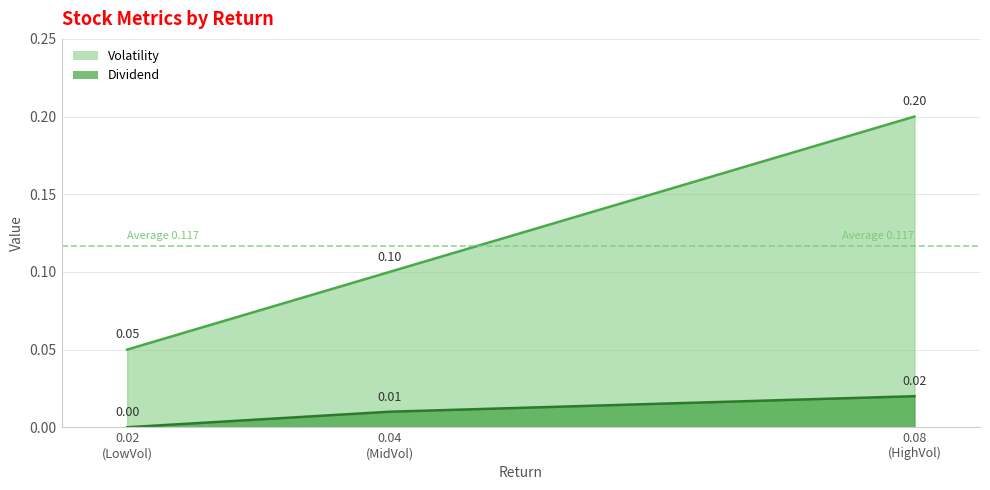

Reading right to left, what are all the values shown in this chart?

Dividend: 0.0	0.0	0.0
Volatility: 0.2	0.1	0.1